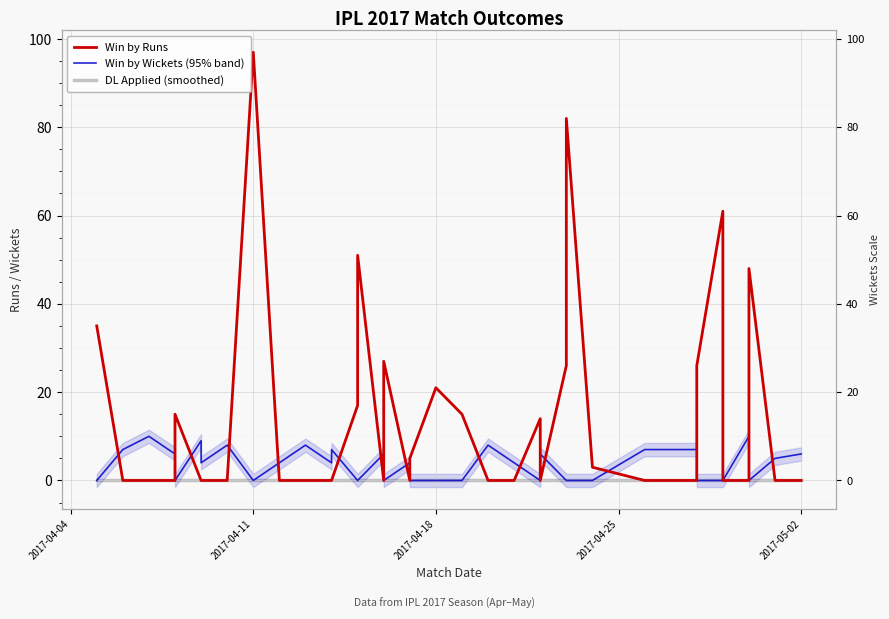

List the series in order of their peak value, lowest first.

DL Applied (smoothed), Win by Wickets (95% band), Win by Runs